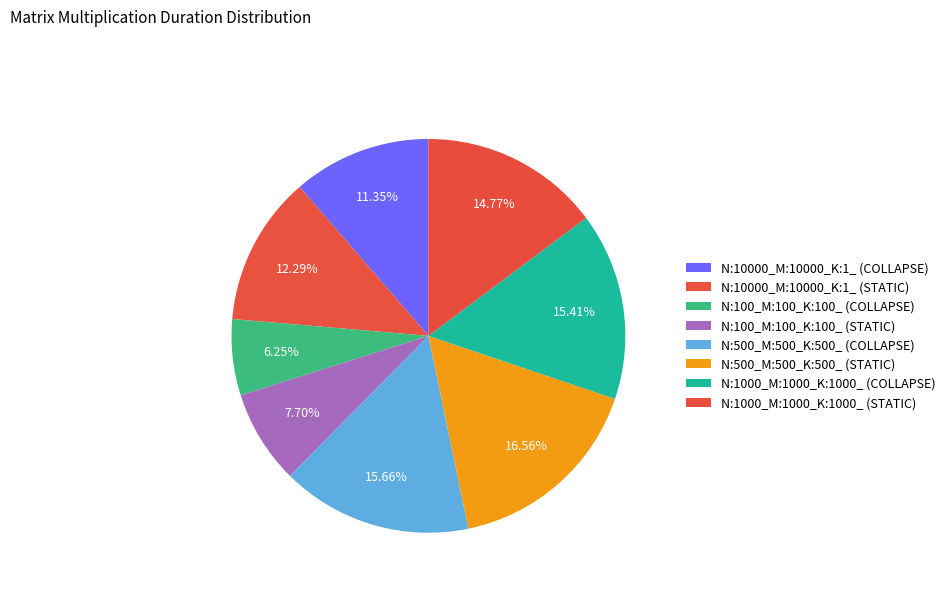

Count the number of slices in the pie.

8